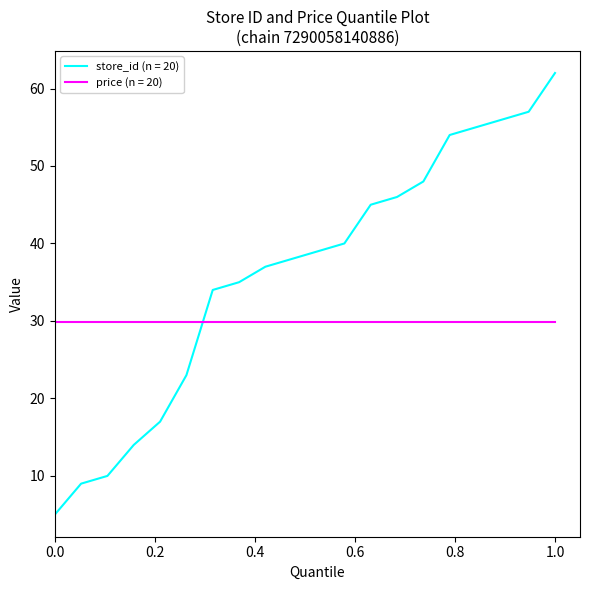

Rank the series by their average value, from highest to lowest.

store_id (n = 20), price (n = 20)